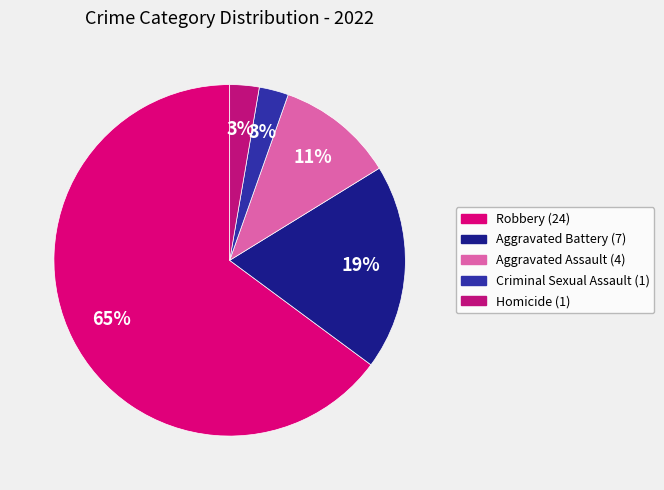

Count the number of slices in the pie.

5